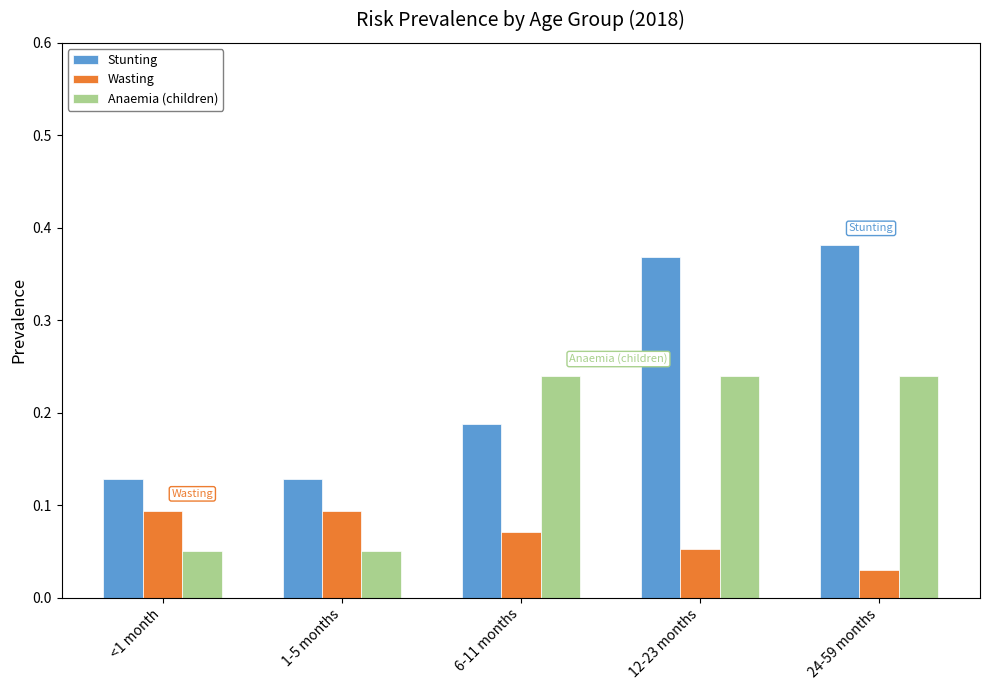

Rank the series by their average value, from lowest to highest.

Wasting, Anaemia (children), Stunting